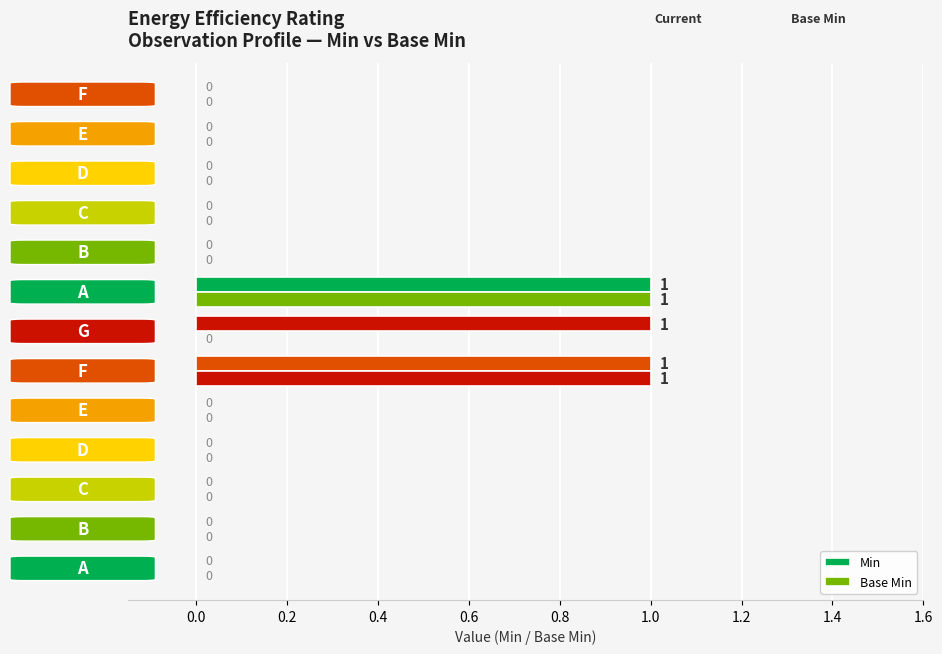

What is the highest value of the Min series?

1